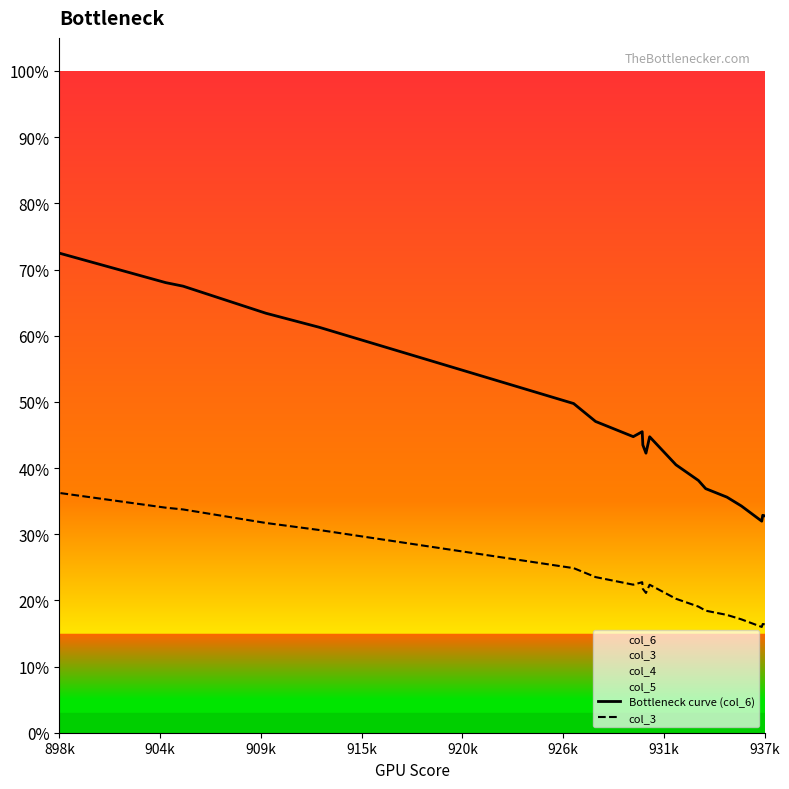

What is the sum of all Bottleneck curve (col_6) values?

9.3